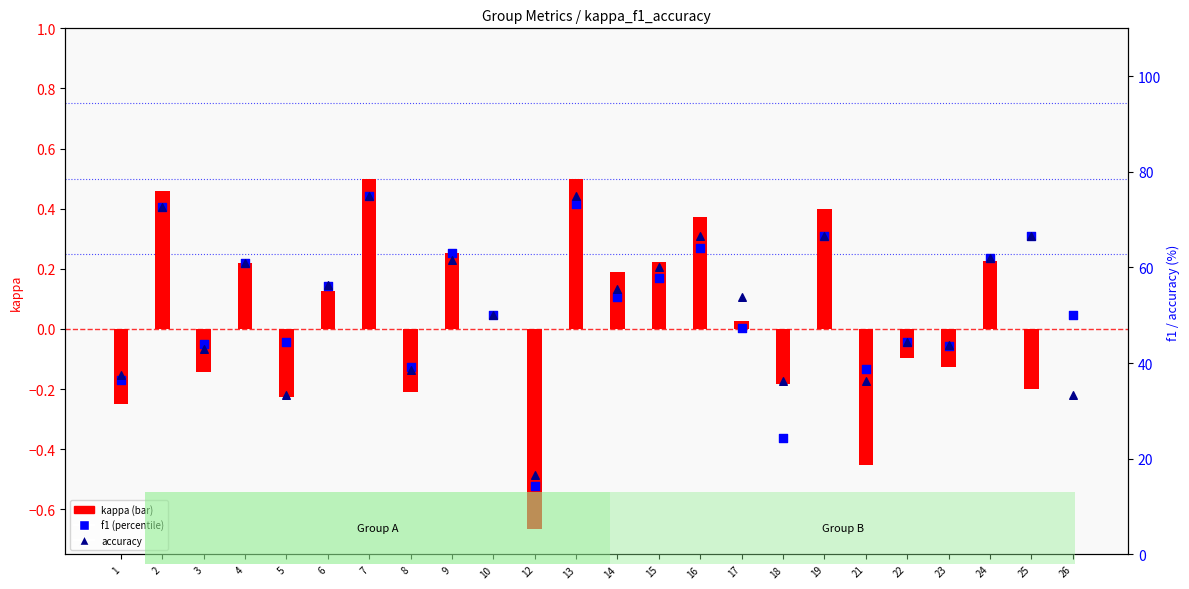

Which series has the largest Y range (max minus min)?

f1